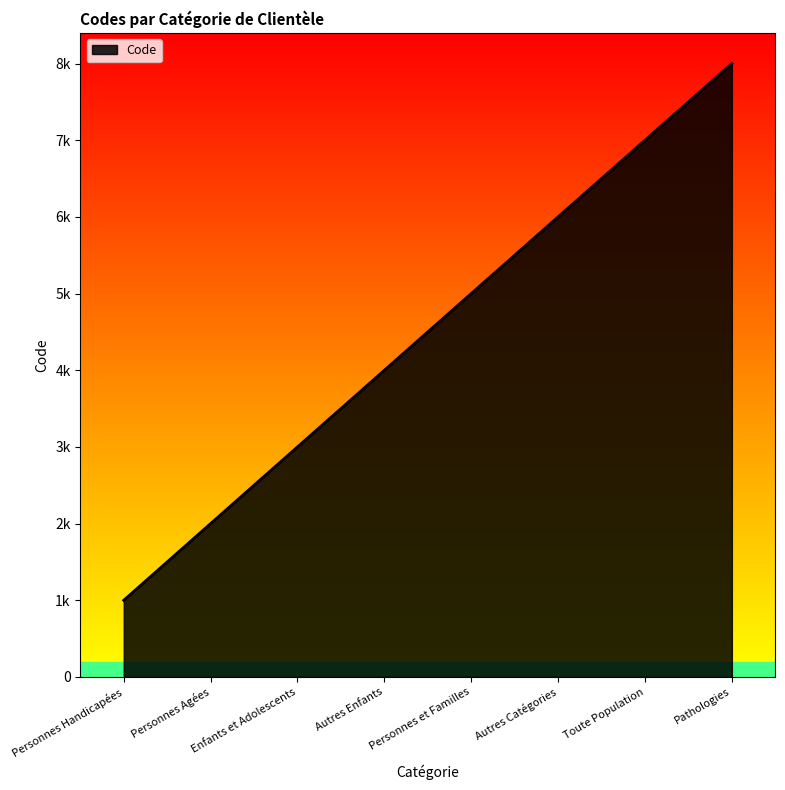

What is the ratio of the value at Autres Catégories to the value at Toute Population?

0.9